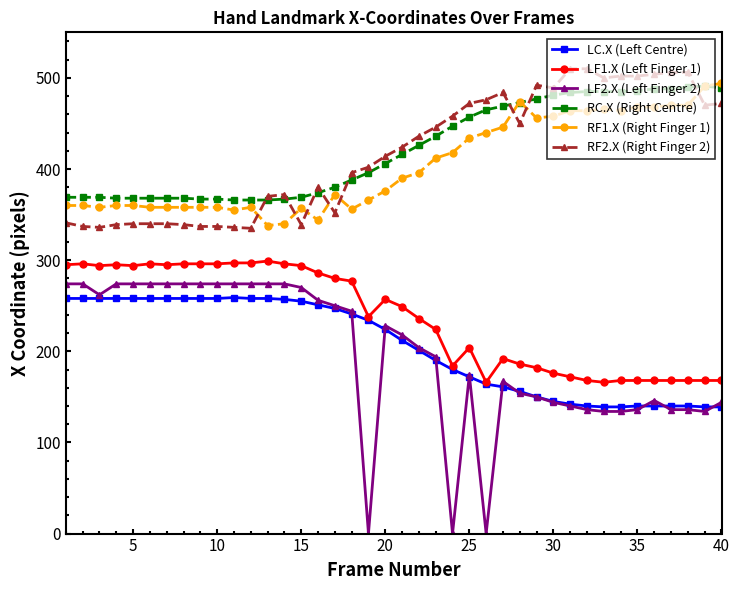

Which series has the largest range (max minus min)?

LF2.X (Left Finger 2)